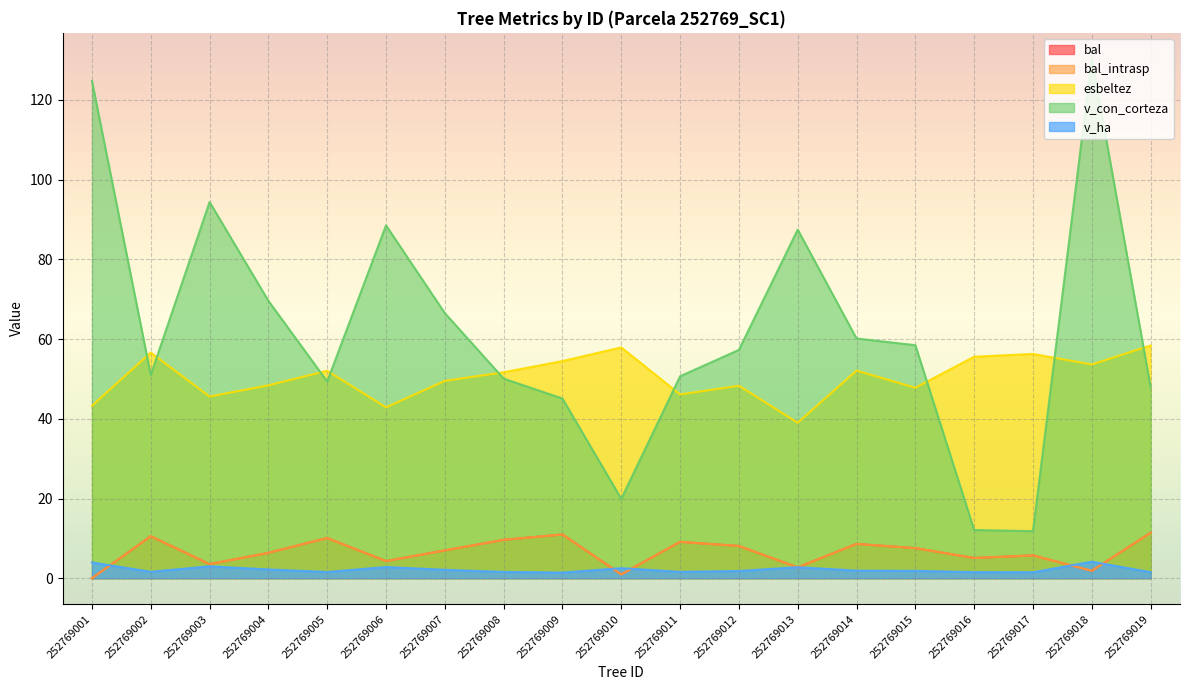

True or false: v_ha and v_con_corteza intersect in this chart.

False